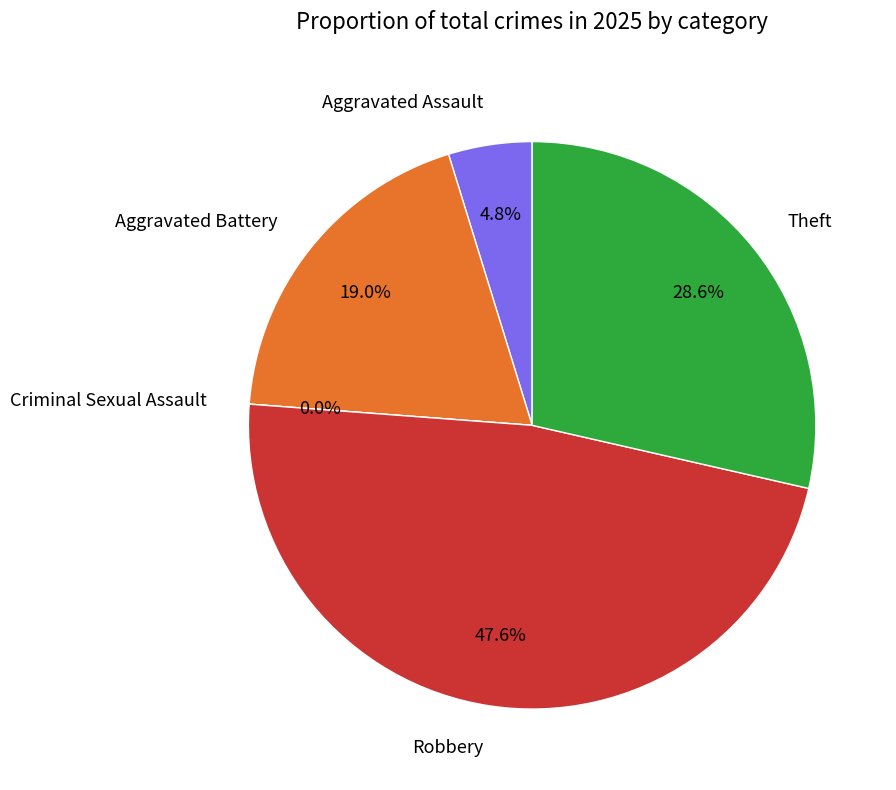

Which slice is the smallest?

Criminal Sexual Assault